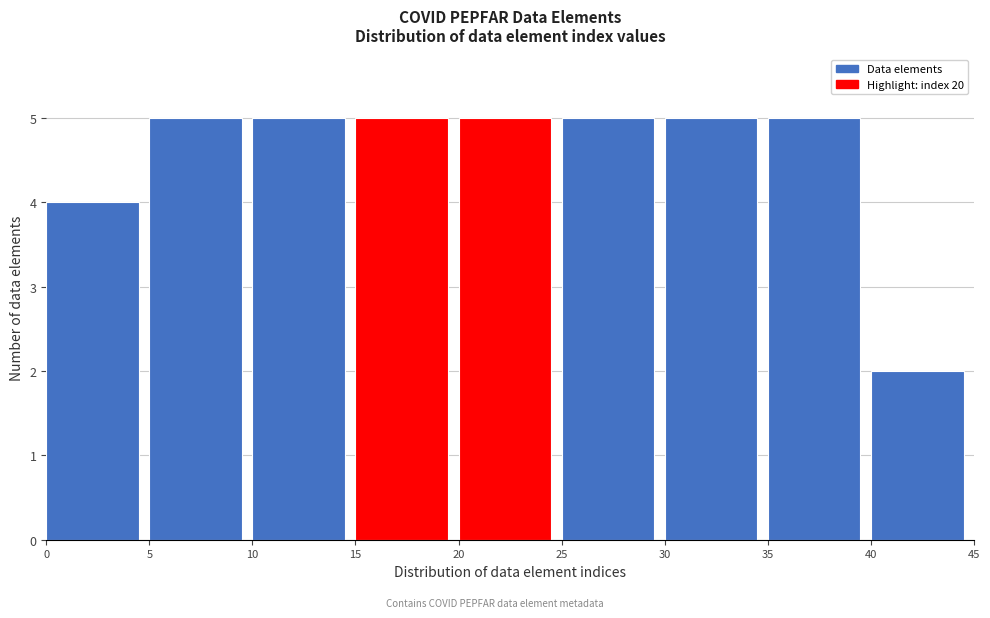

Reading left to right, transcribe this chart: for each bar, give the range it covers on the x-axis and its height. The values are not printed on the chart, so give them approximately, as read against the axis.

0 to 5: 4
5 to 10: 5
10 to 15: 5
15 to 20: 5
20 to 25: 5
25 to 30: 5
30 to 35: 5
35 to 40: 5
40 to 45: 2